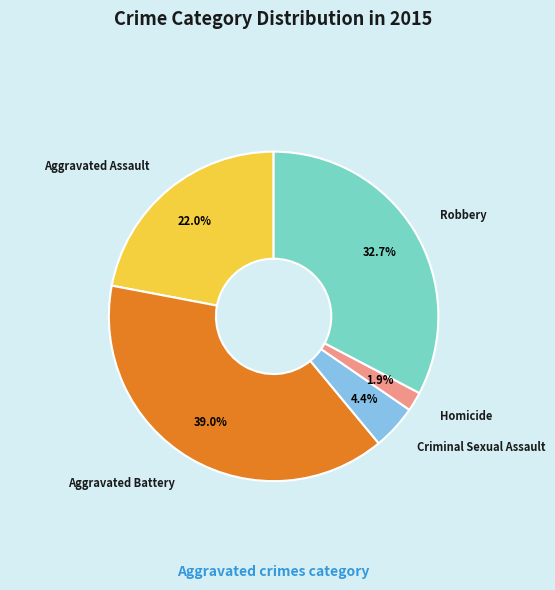

To the nearest percent, what is the average slice percentage?

20%